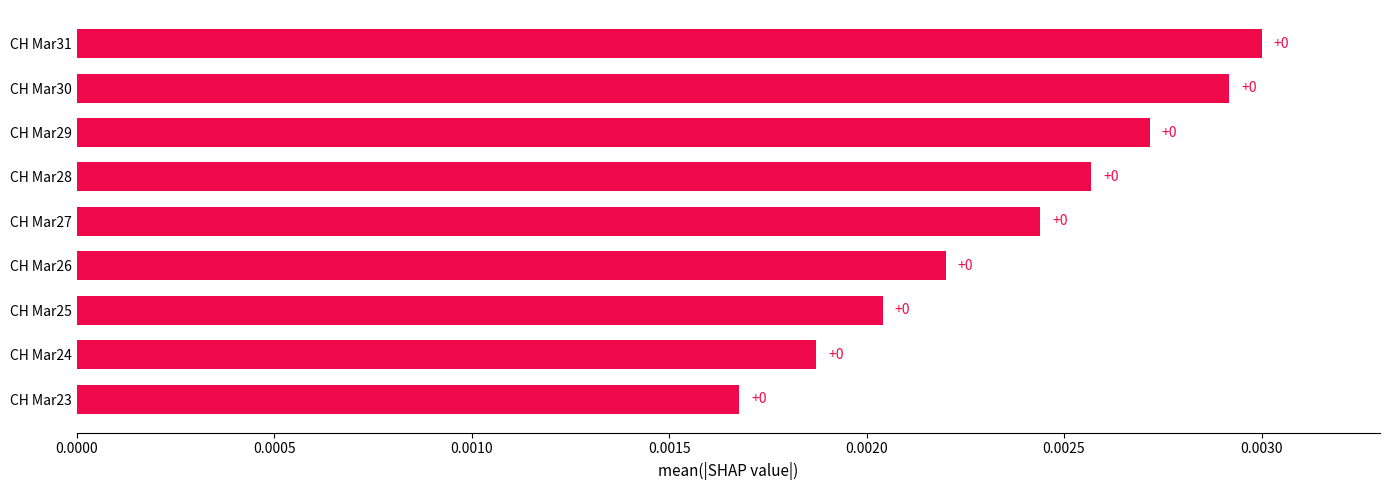

True or false: the data shows 0.0 at CH Mar28.

True